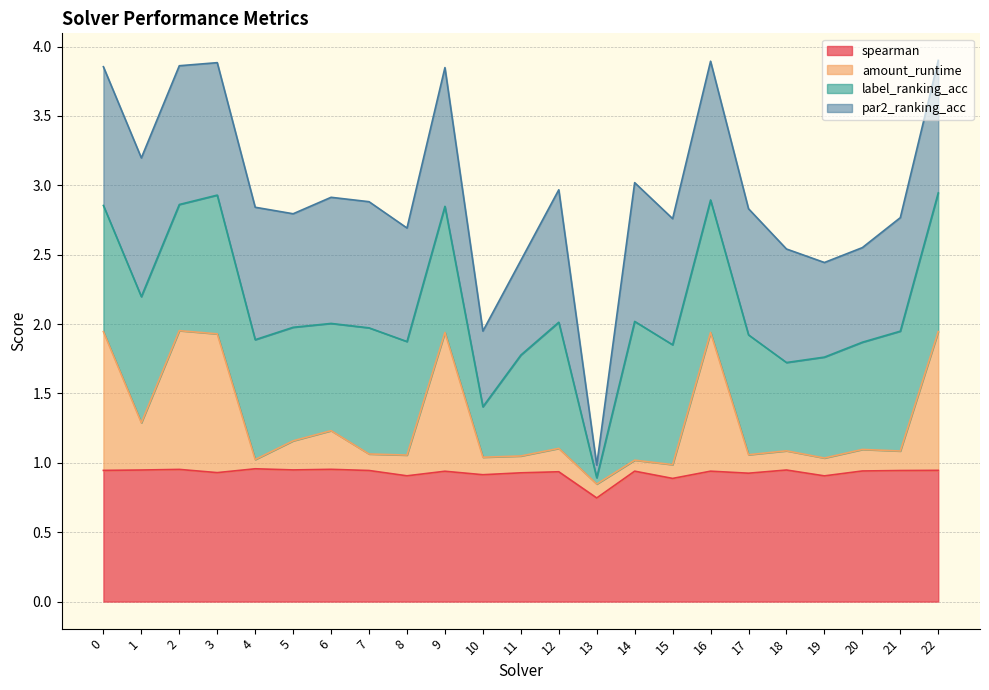

What is the total value across all series at 21?

2.8